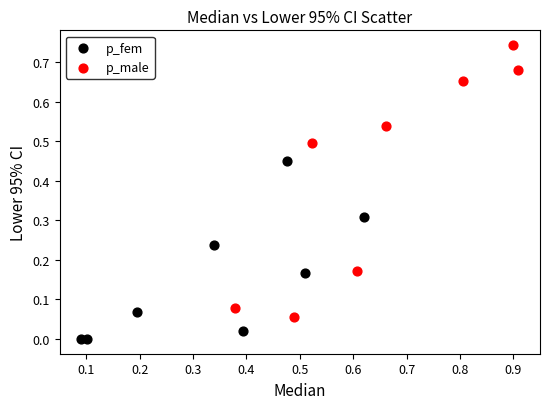

Which series has the widest spread of Y values?

p_male